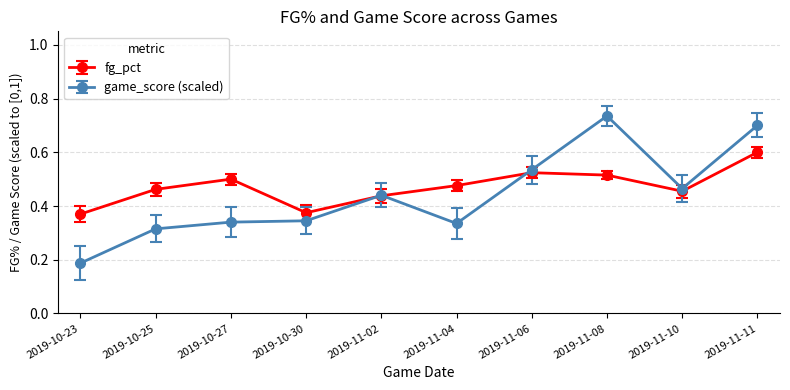

In fg_pct, how many points are lower than both neighbors (excluding endpoints)?

2